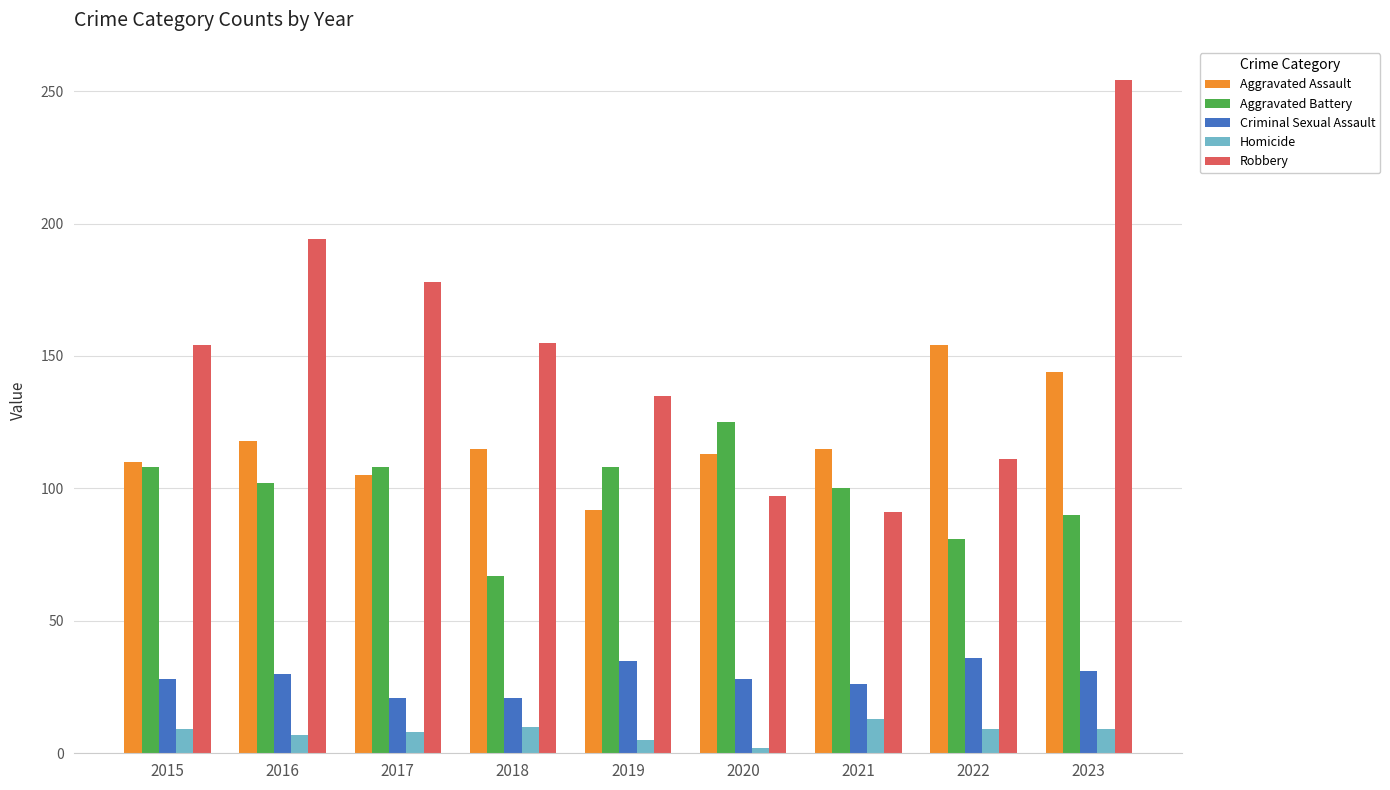

Is it true that Robbery equals 245 at 2018?

False